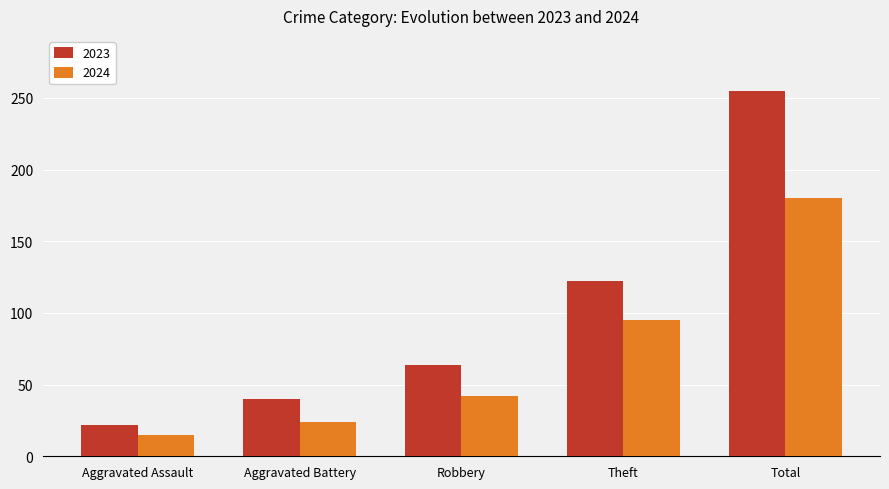

List the labels in order of 2024 value, smallest first.

Aggravated Assault, Aggravated Battery, Robbery, Theft, Total